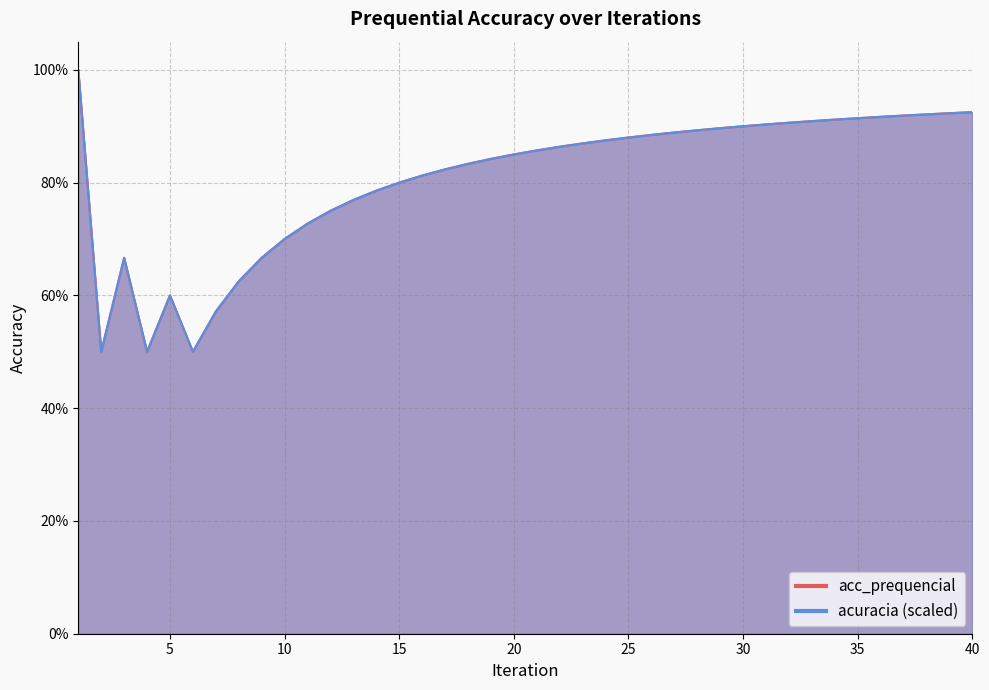

How many acc_prequencial values are between 0 and 1?

40